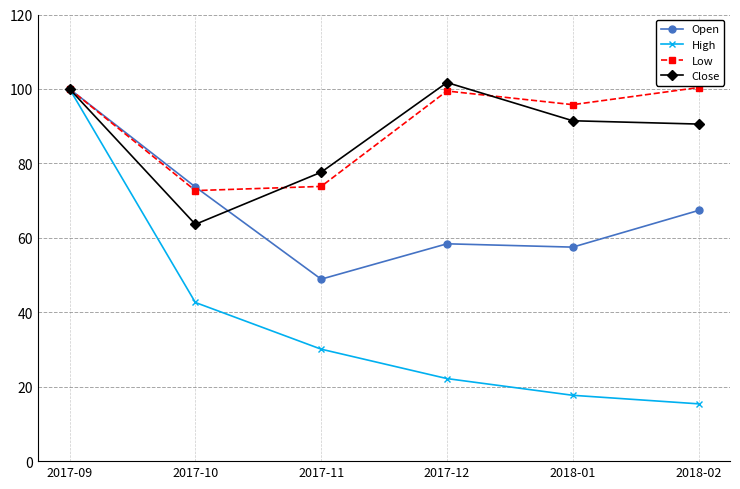

At which category does the chart reach its peak across all series?

2017-12